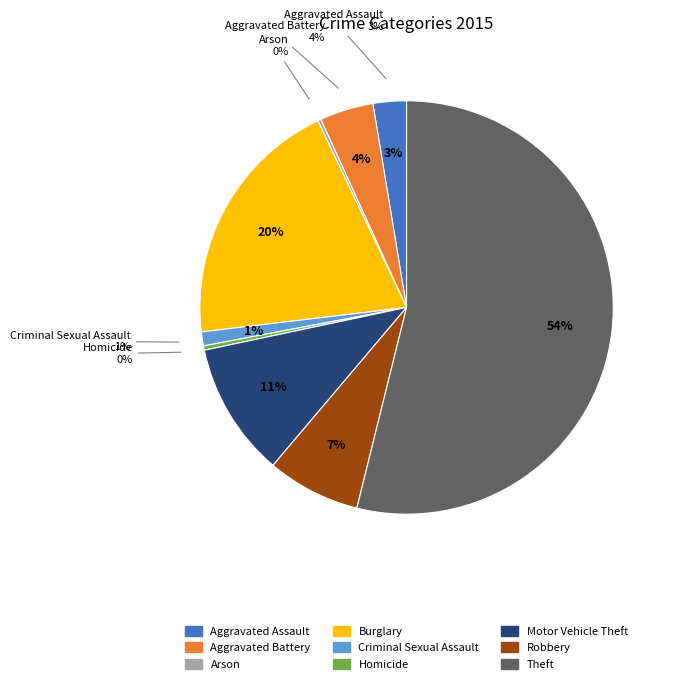

Does any single category account for the majority?

Yes